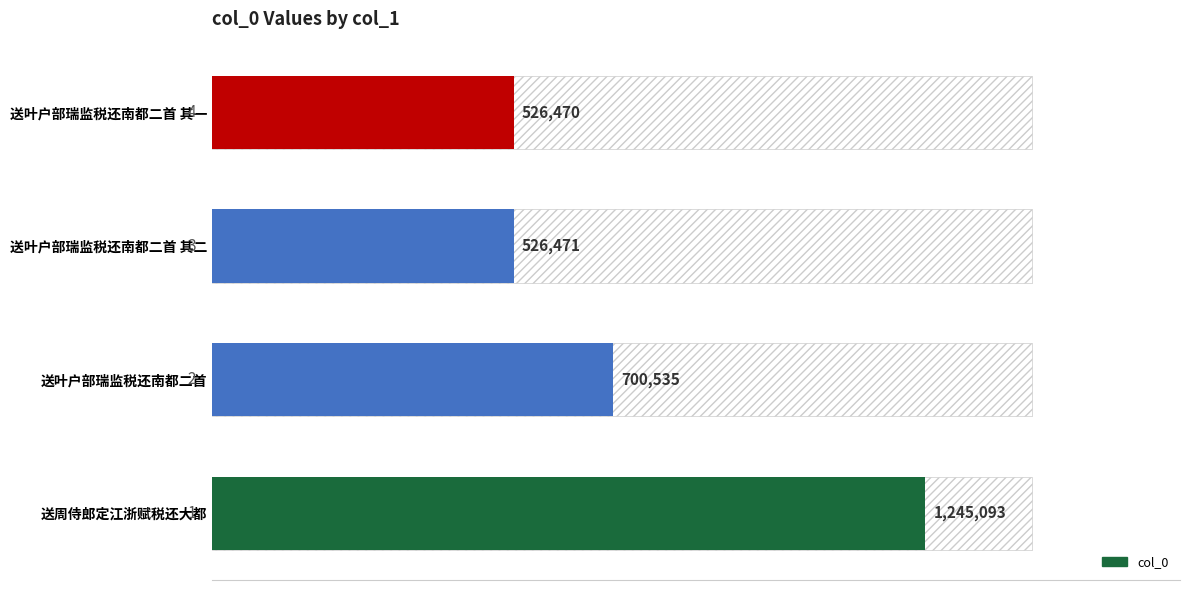

What value does the data have at 送叶户部瑞监税还南都二首 其一, to the nearest 10?

526470